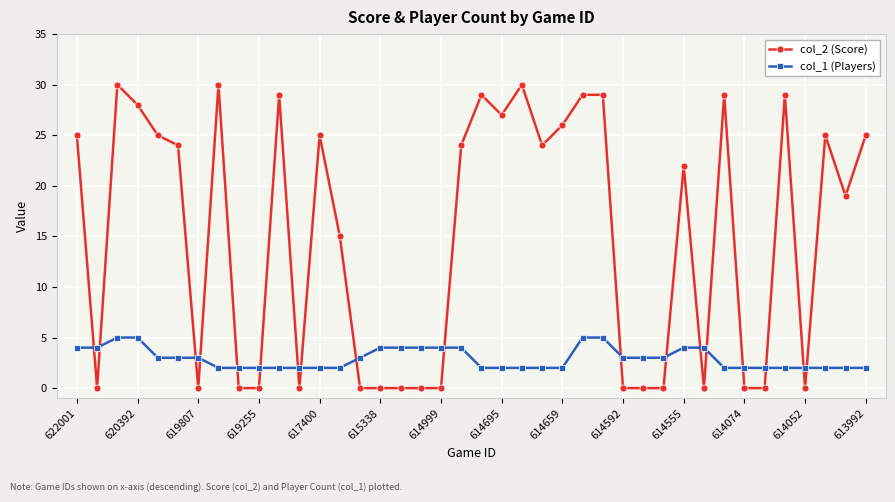

How many values in the col_2 (Score) series are below 24?

20